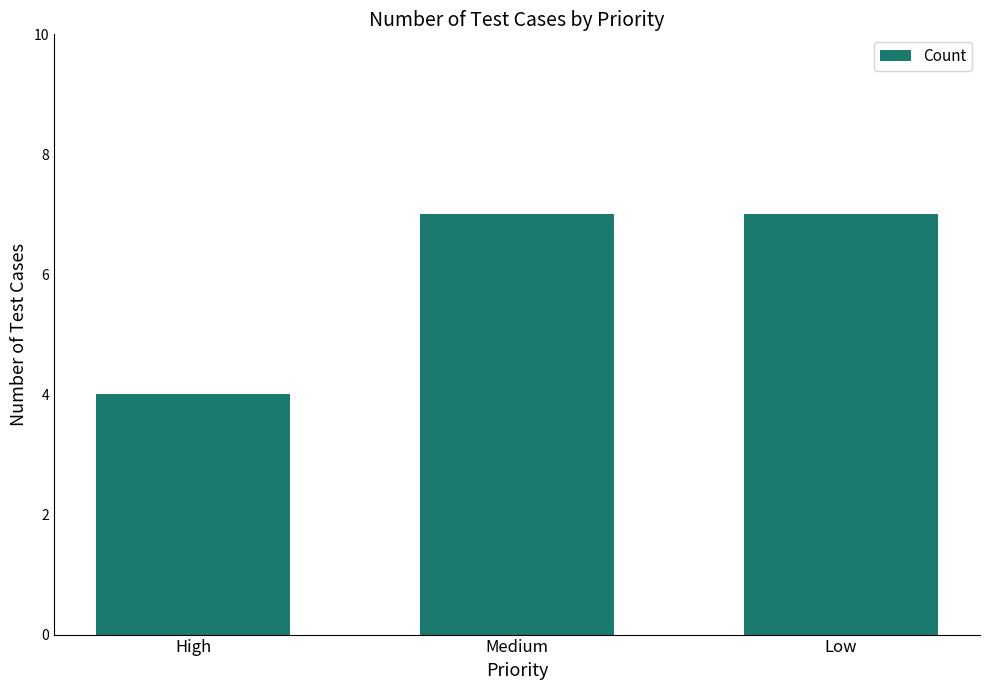

Count the values in the range 4 to 7.

3